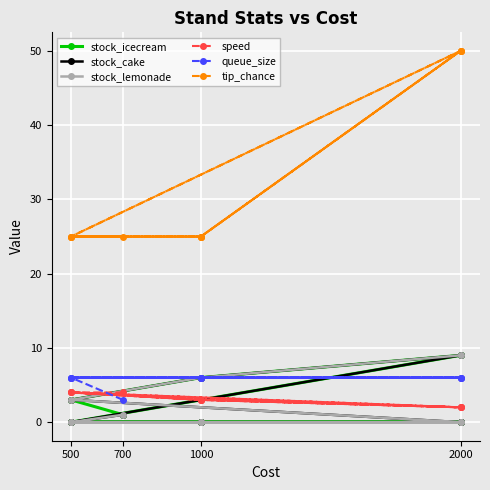

Which series has the largest total across all categories?

tip_chance